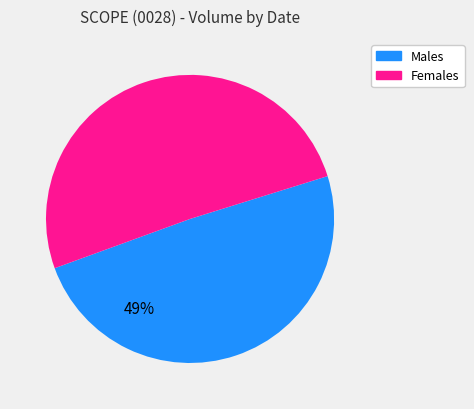

Count the number of slices in the pie.

2